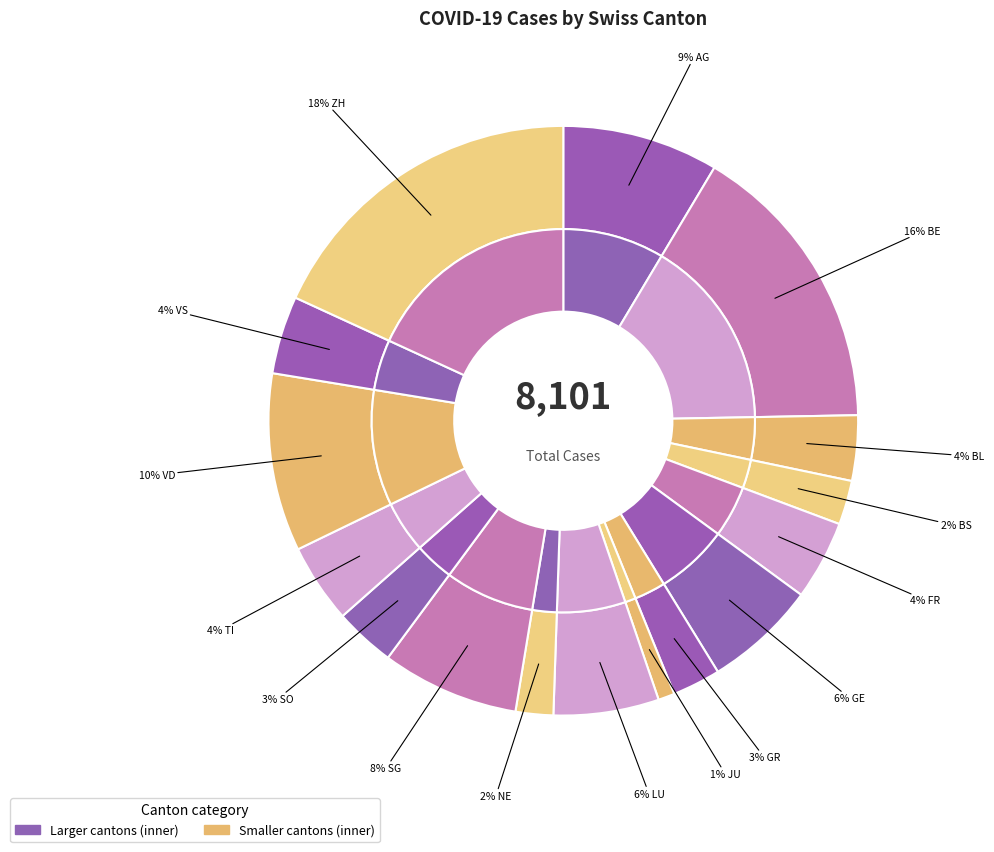

What is the smallest slice in the pie chart?

JU